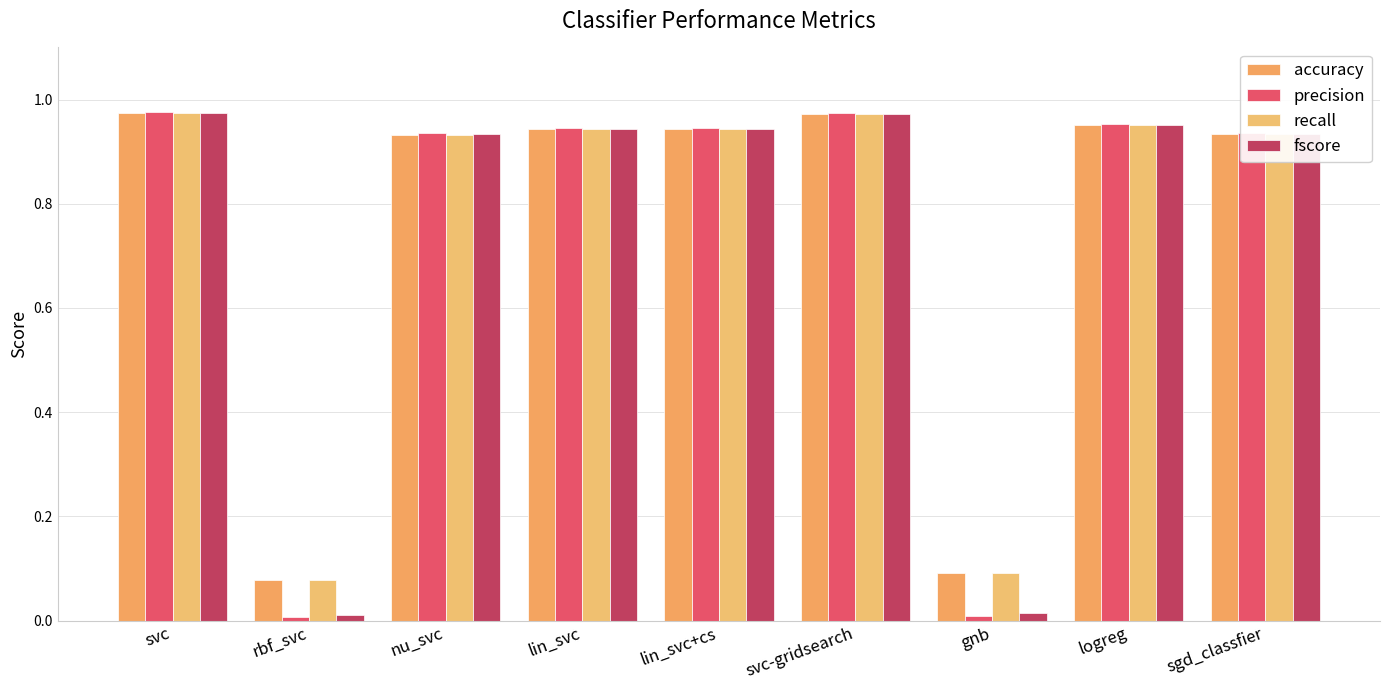

Rank the series by their maximum value, from lowest to highest.

accuracy, recall, fscore, precision